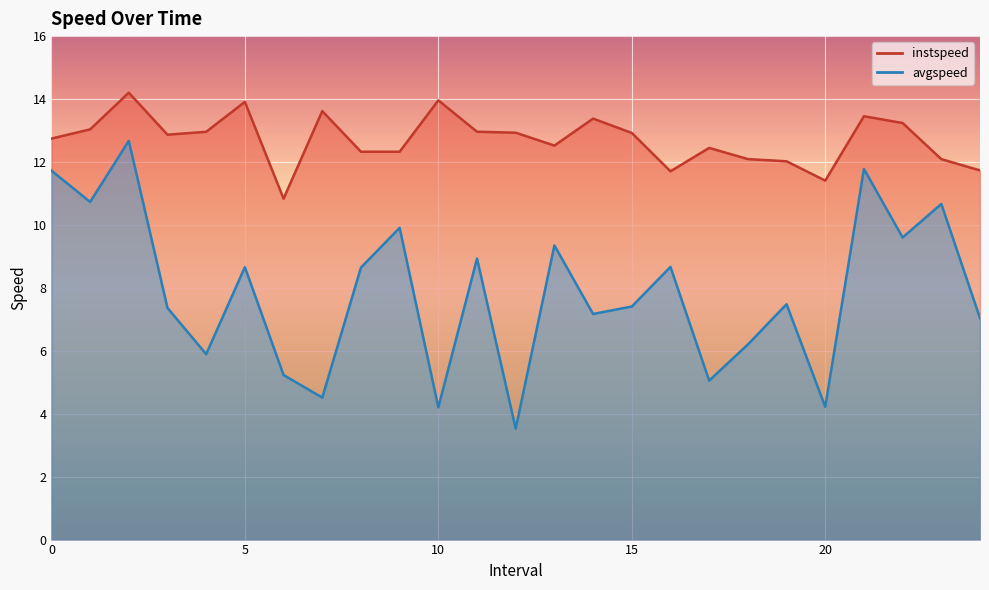

At how many categories does at least one series exceed 13?

8